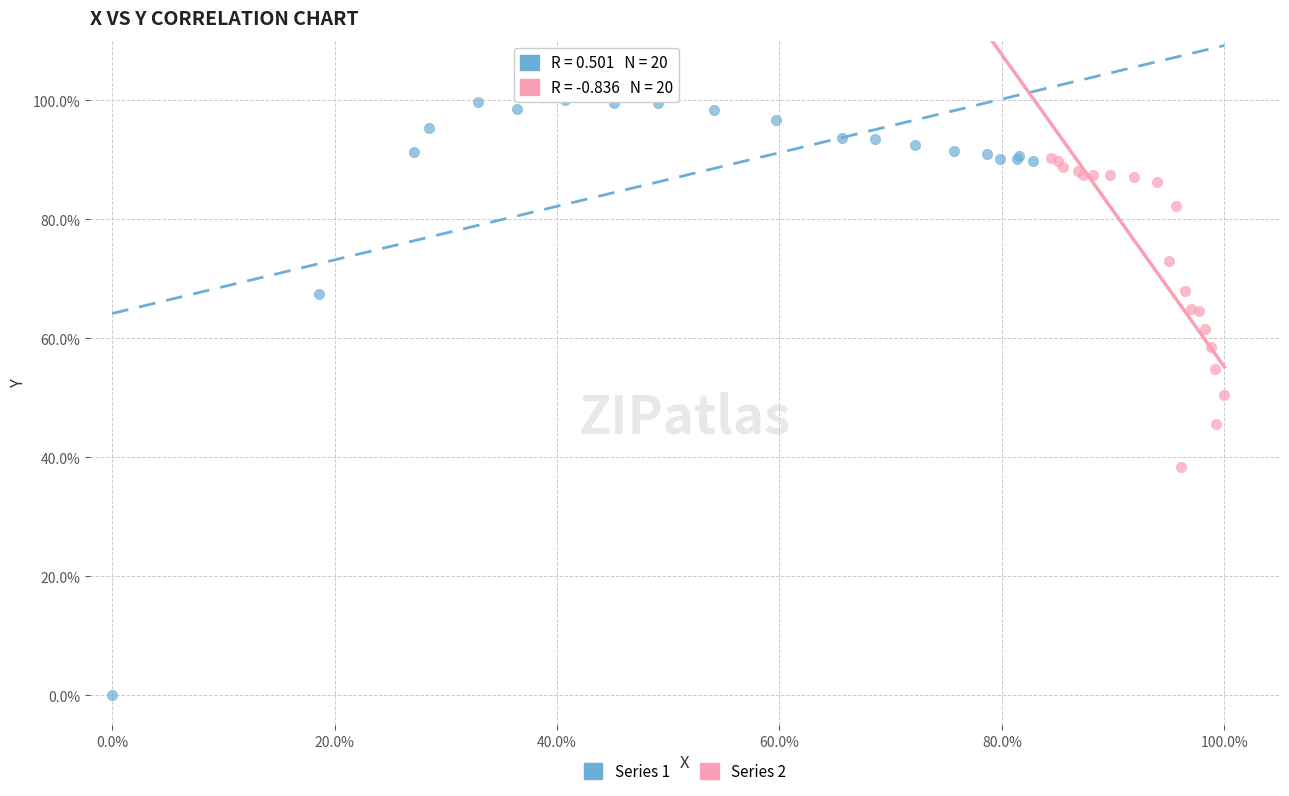

Which series contains the highest Y value?

Series 1